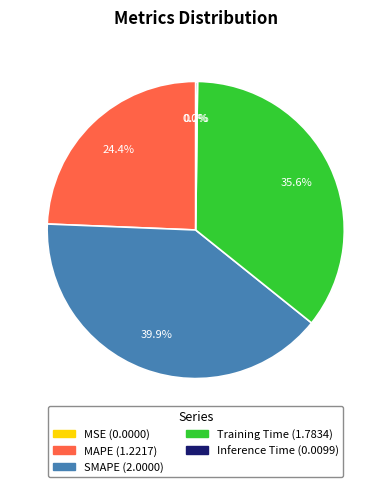

Does MAPE account for over 50% of the chart?

No